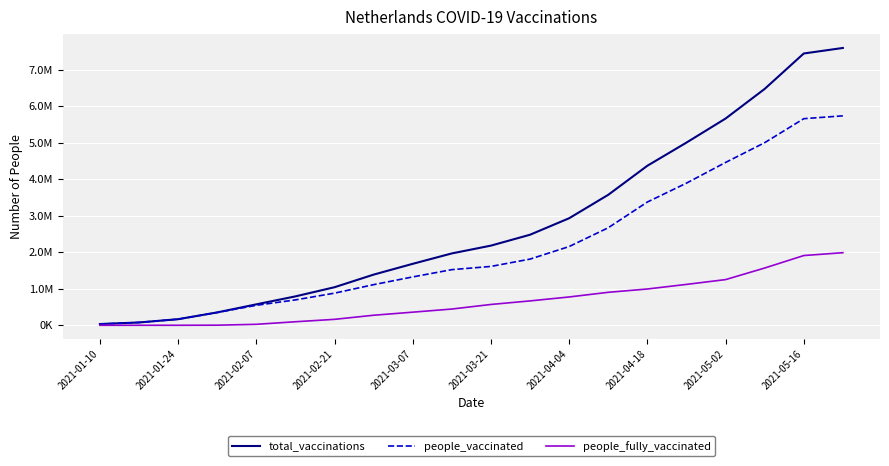

Does the chart display data point markers on the line(s)?

No